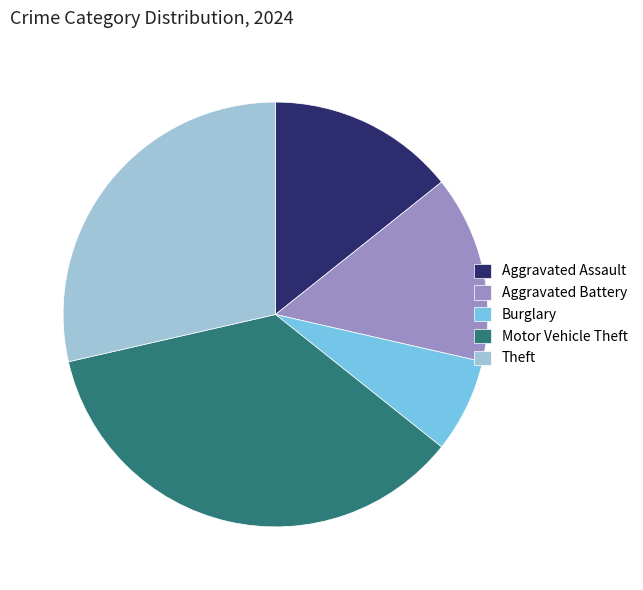

Count the number of slices in the pie.

5